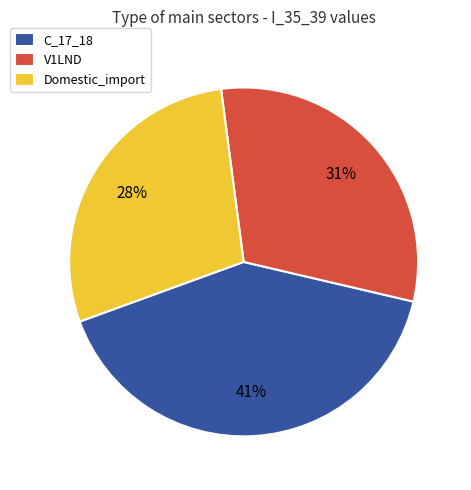

Is the sum of V1LND and C_17_18 greater than half?

Yes